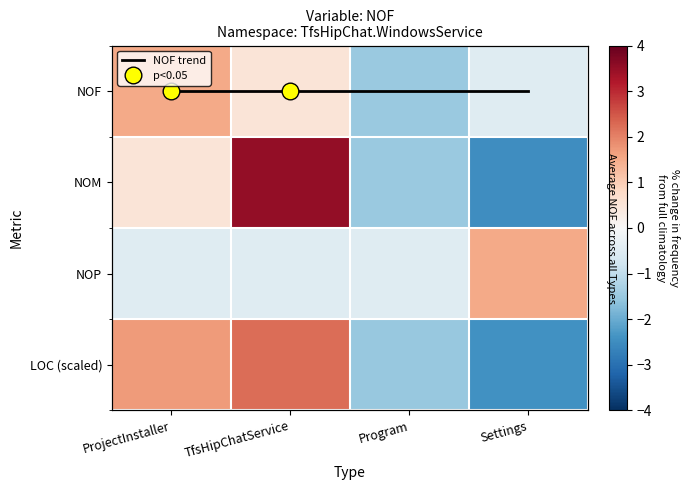

Where does the NOM series first go above 0?

ProjectInstaller